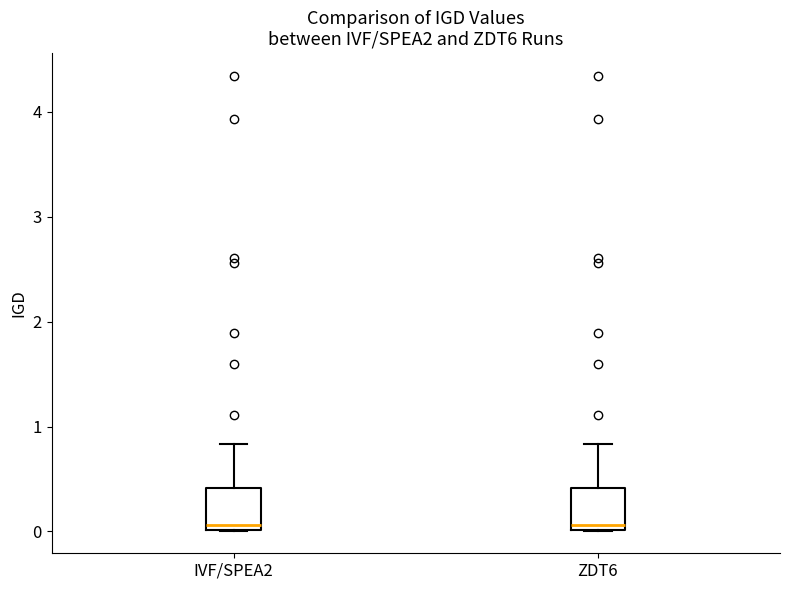

Reading left to right, transcribe this box plot: for each box, give where its median line is, the range the box spans, and where its two whiskers end, as read against the y-axis. The values are not printed on the chart, so give them approximately, as read against the axis.

IVF/SPEA2: median 0.1, box 0.0 to 0.4, whiskers 0.0 to 0.8
ZDT6: median 0.1, box 0.0 to 0.4, whiskers 0.0 to 0.8